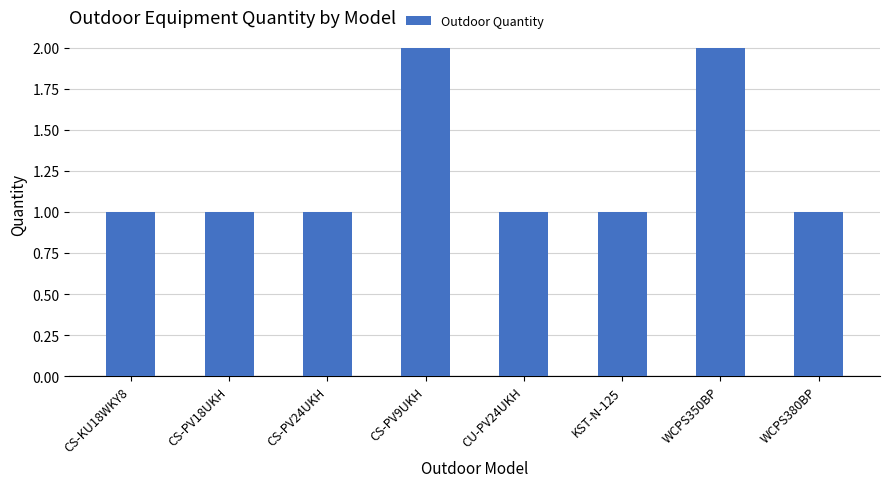

What is the average value?

1